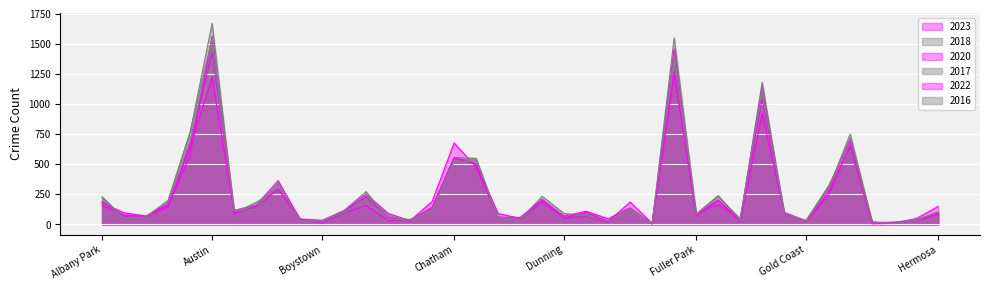

At which label does 2023 first exceed 114?

Albany Park